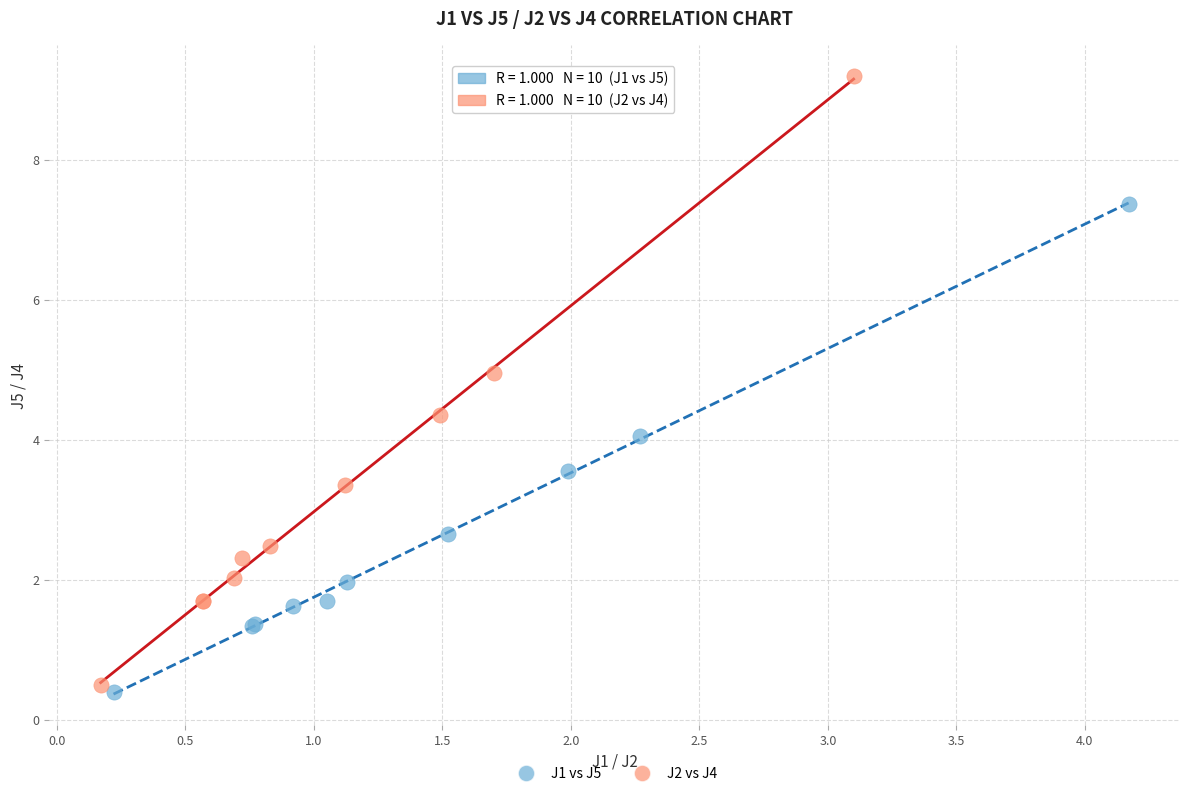

What are all the series names shown in the legend?

J1 vs J5, J2 vs J4